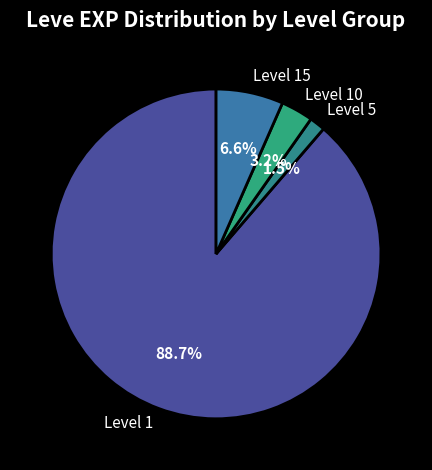

Is the sum of Level 15 and Level 5 greater than half?

No